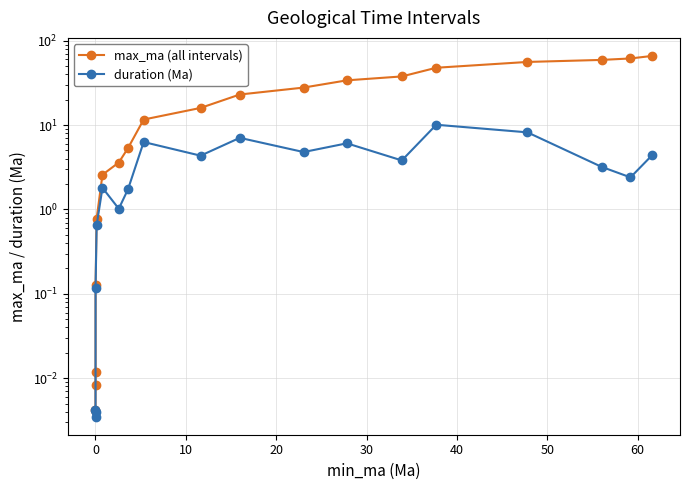

The value of max_ma (all intervals) at 12 is 59.9. True or false?

False